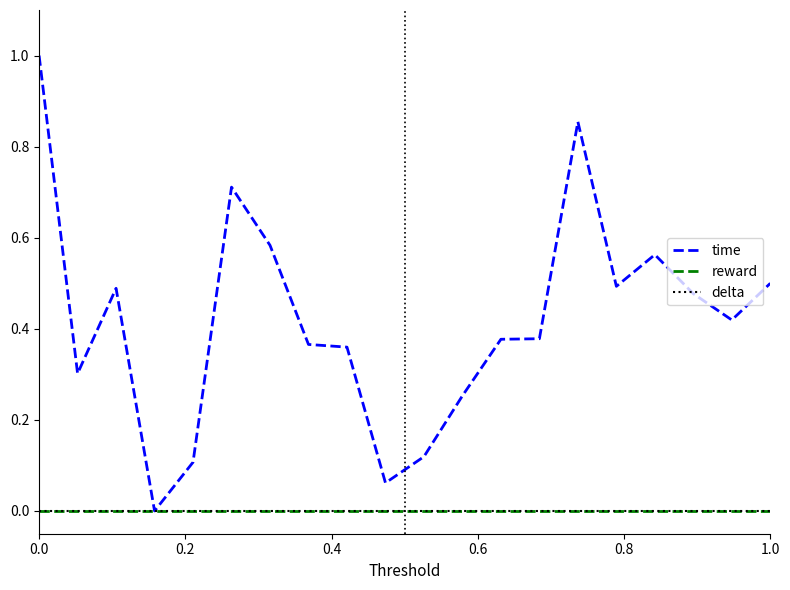

Does the chart have visible grid lines?

No